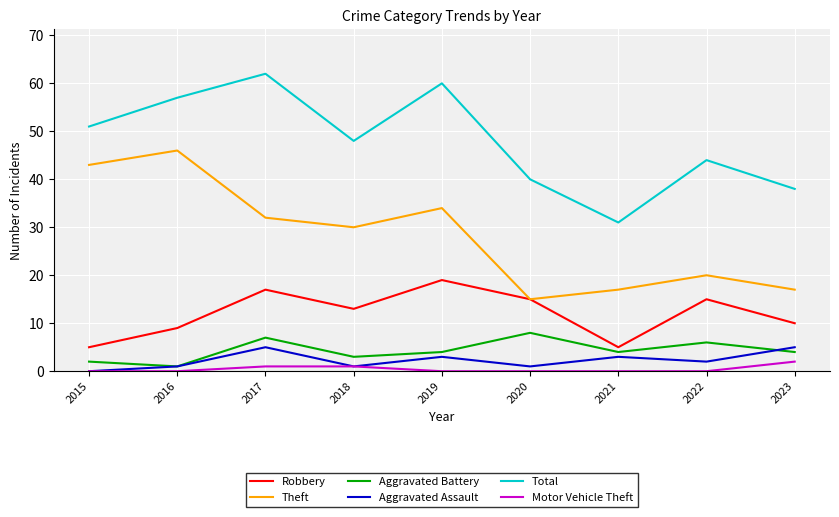

True or false: Robbery has a value of 5 at 2018.

False